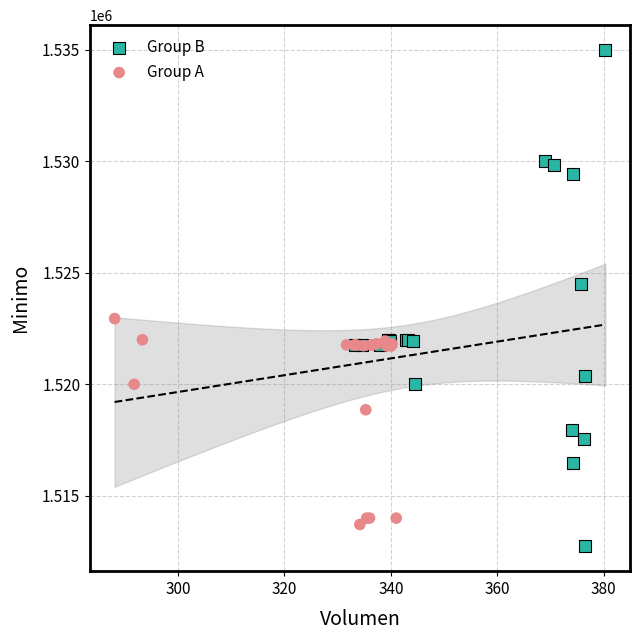

Which series has the widest spread of Y values?

Group B